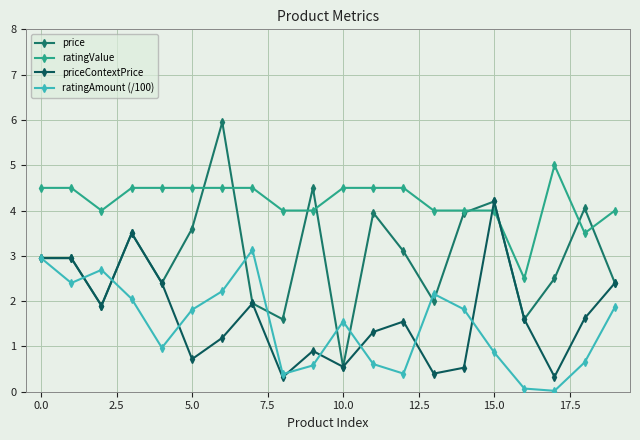

How many data points does each series have?

20